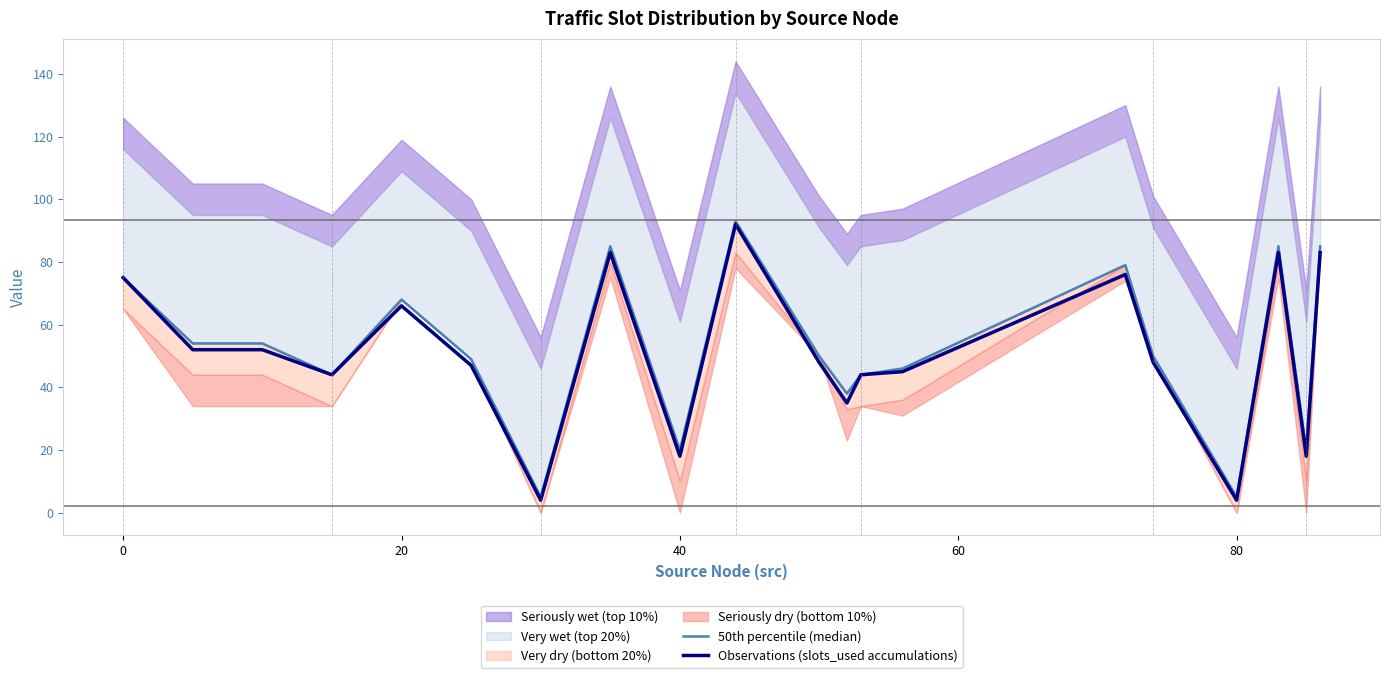

What is the maximum value for Observations (slots_used accumulations)?

92